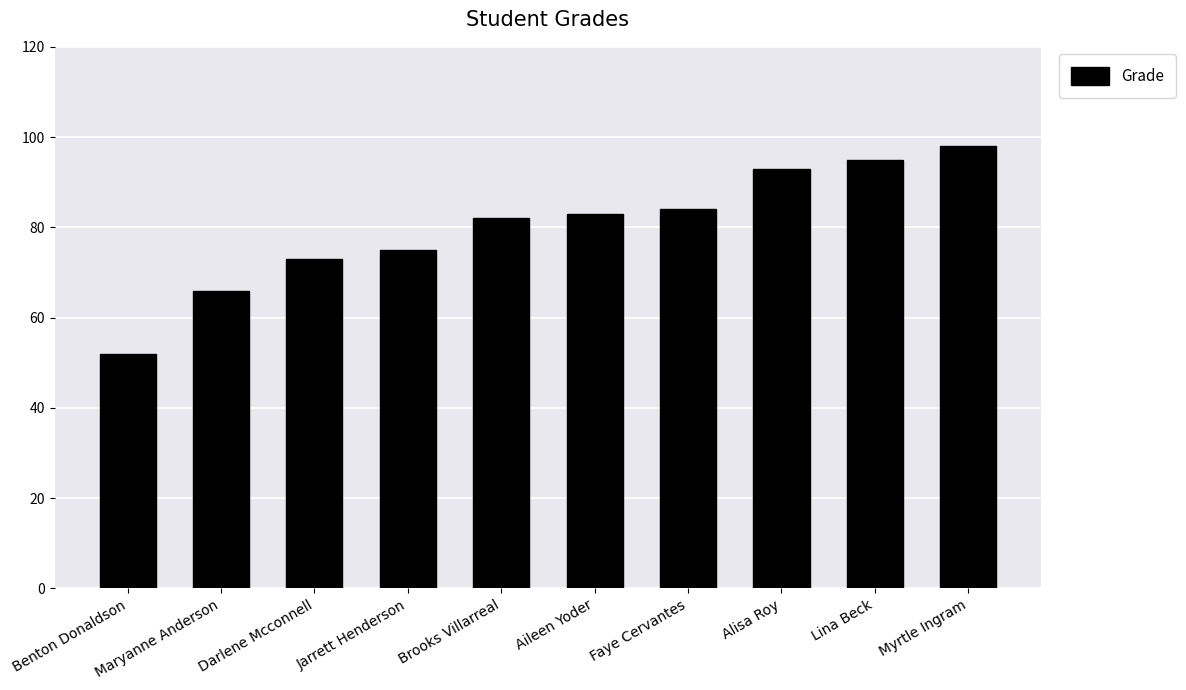

Are the bars horizontal?

No